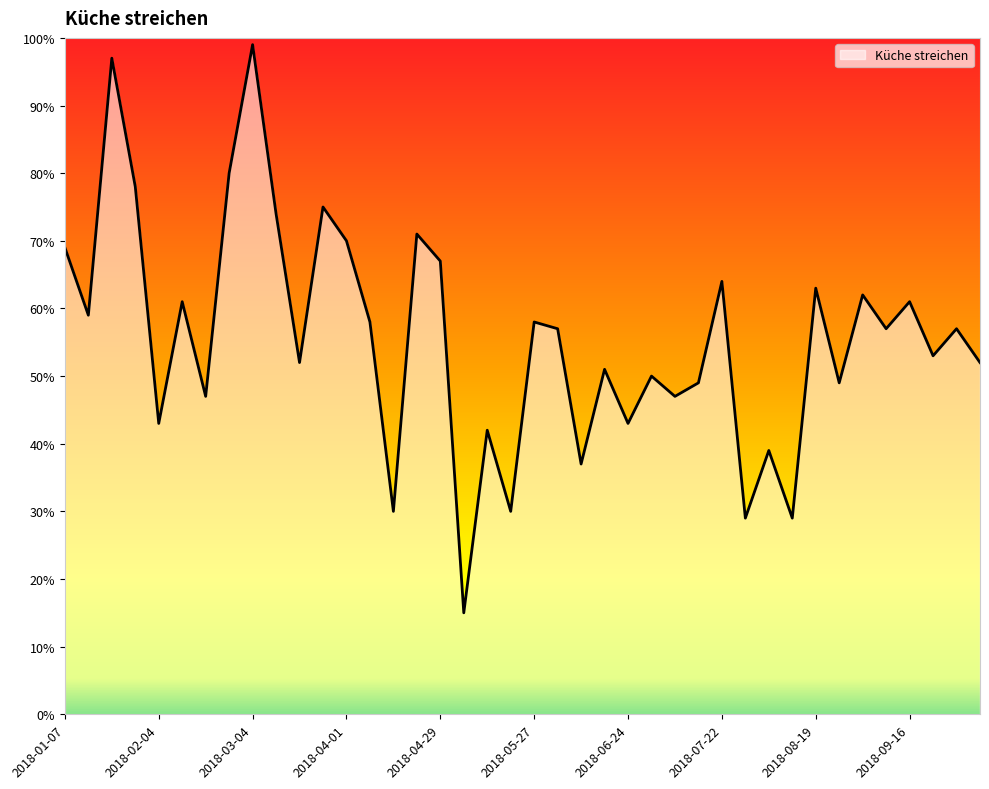

What is the difference between the maximum and minimum values?

84